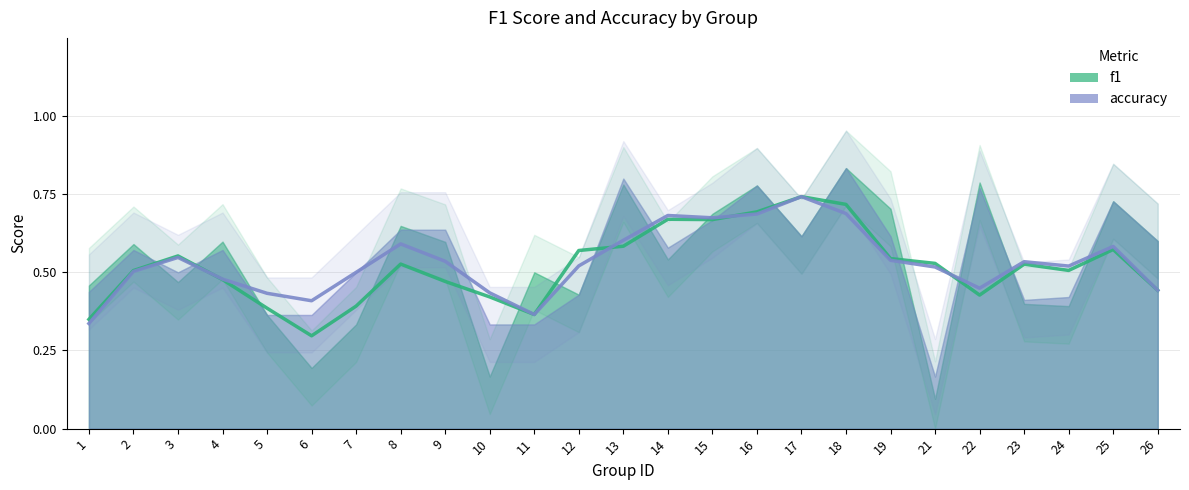

In accuracy, how many points are lower than both neighbors (excluding endpoints)?

5